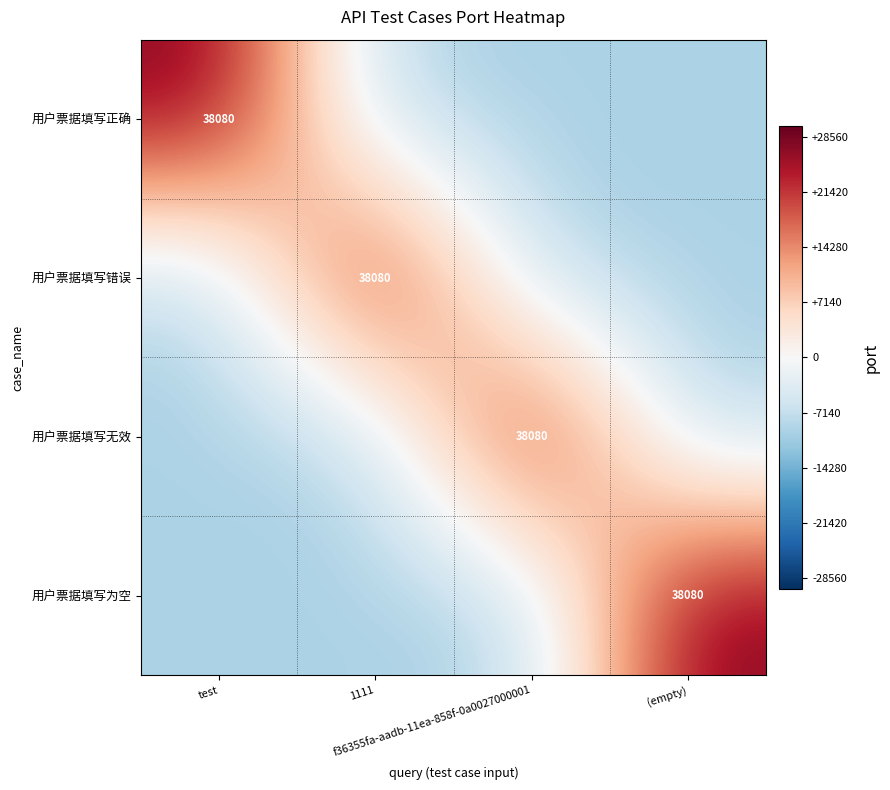

Which series has the widest spread of values?

用户票据填写正确